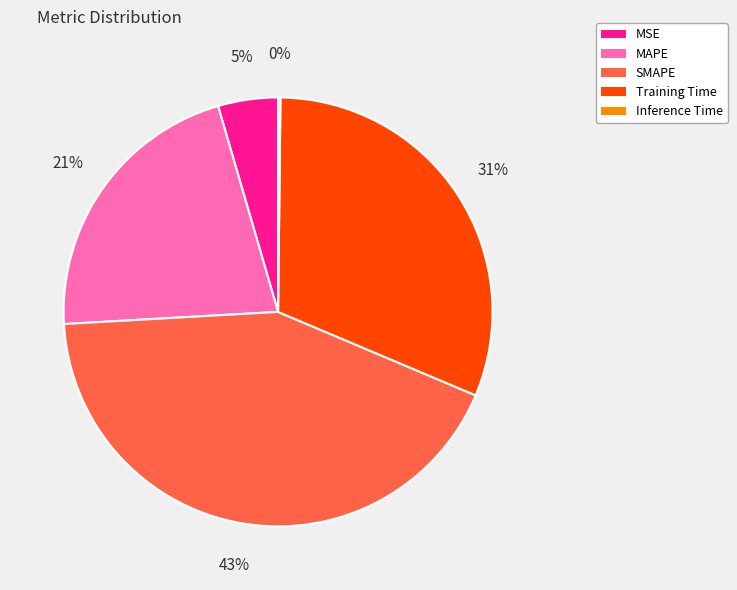

Is it true that MAPE is 29% of the pie?

False